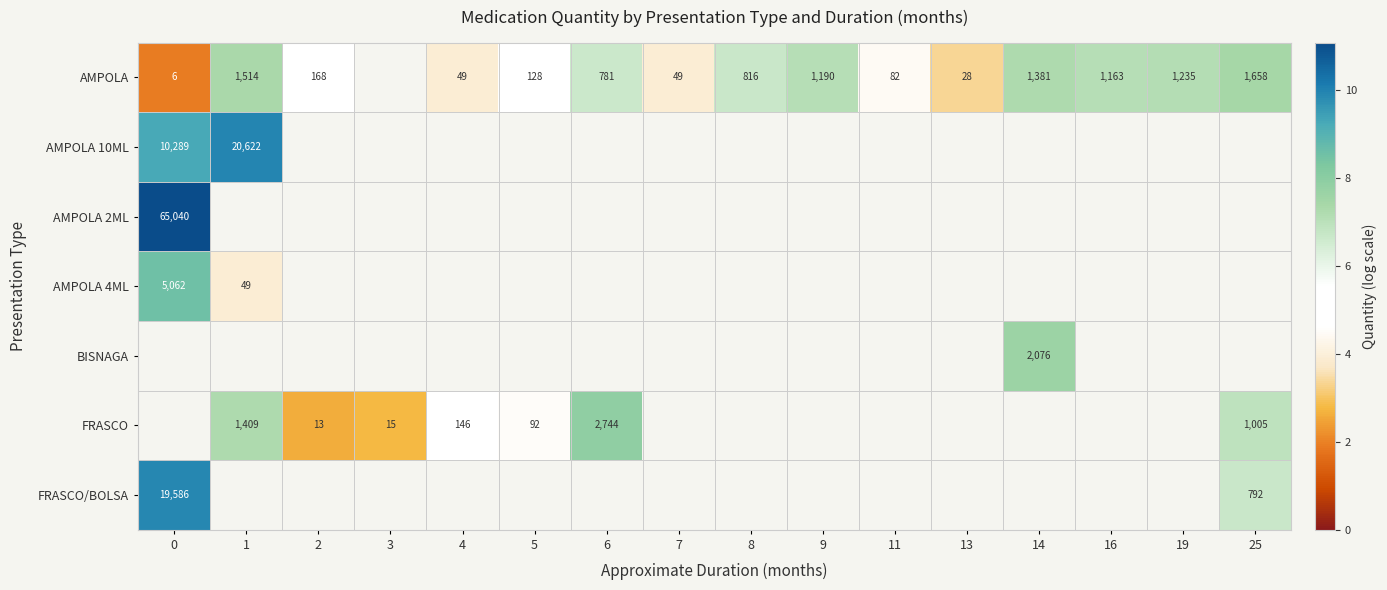

Which has a higher value, 11 or 13?

11